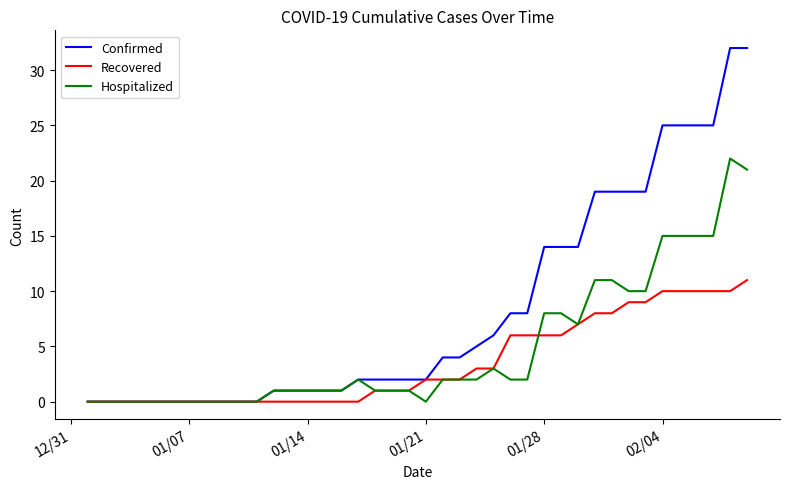

Which series has the largest total across all categories?

Confirmed